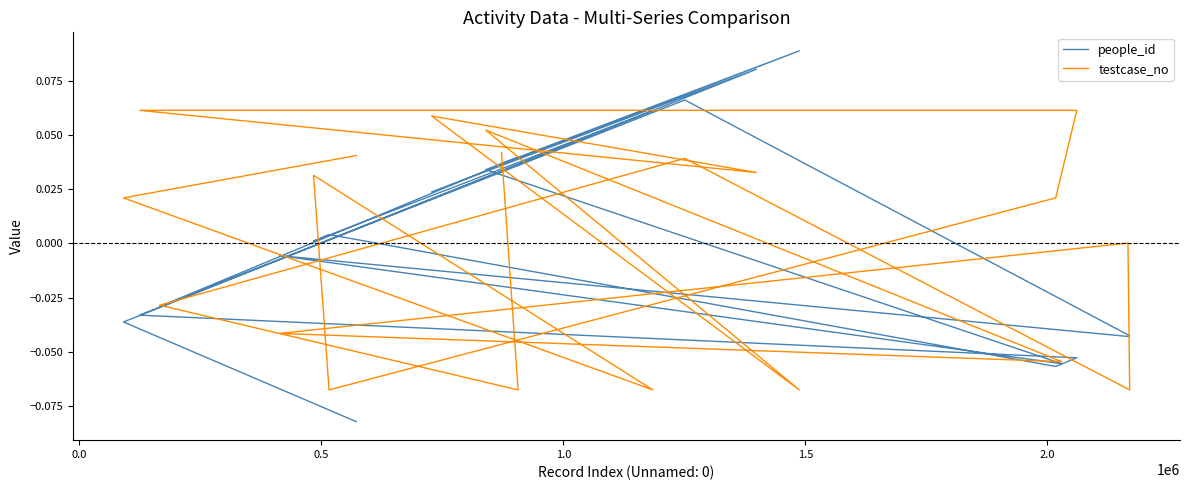

What is the minimum value shown in the chart?

-0.1